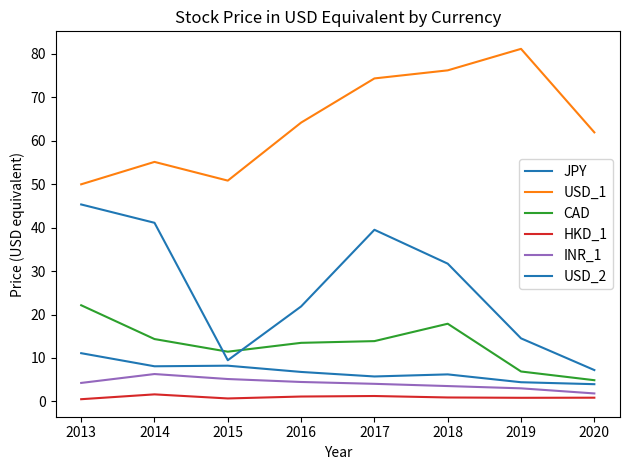

Rank the series by their maximum value, from lowest to highest.

HKD_1, INR_1, JPY, CAD, USD_2, USD_1